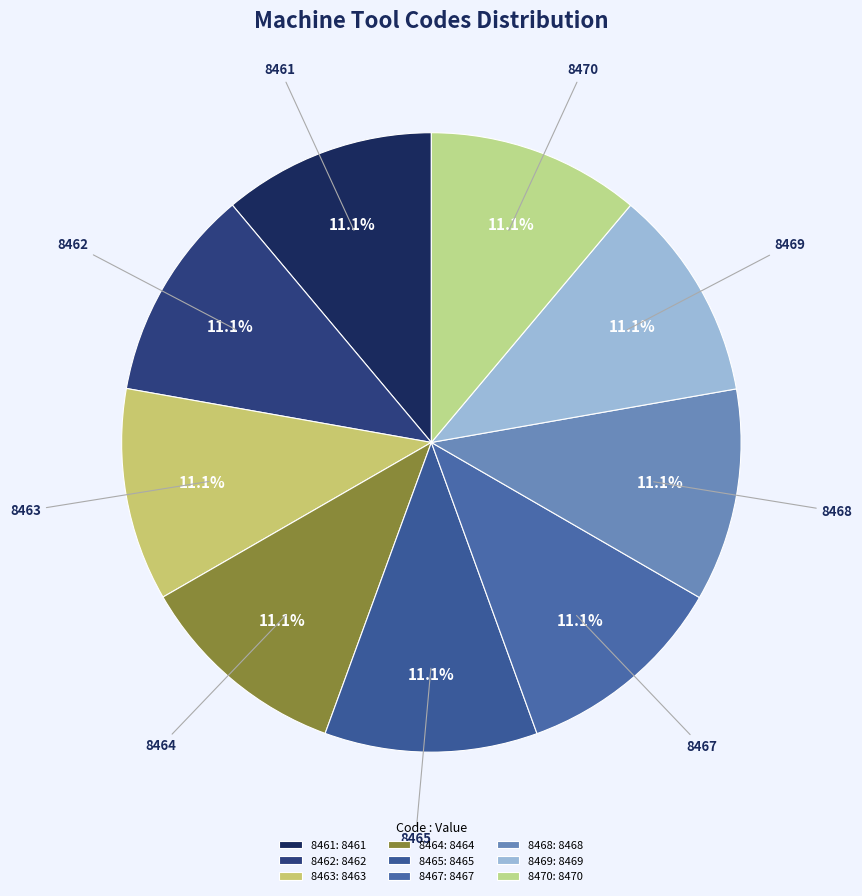

What is the ratio of the value at 8470 to the value at 8461?

1.0